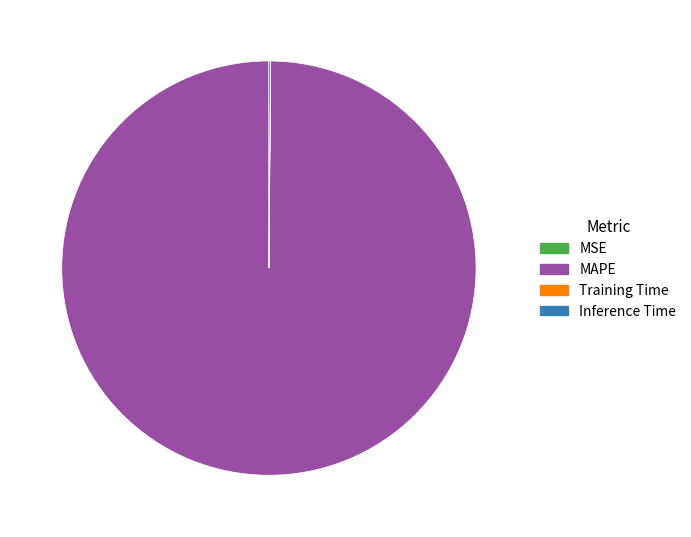

What is the majority slice?

MAPE